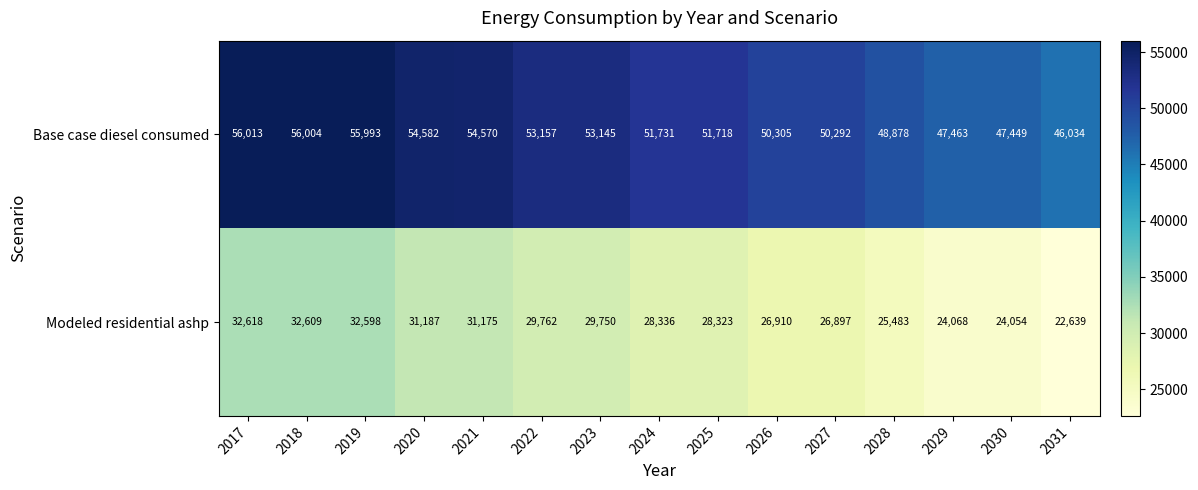

Reading right to left, extract all data points from this chart.

Base case diesel consumed: 46034	47449	47463	48878	50292	50305	51718	51731	53145	53157	54570	54582	55993	56004	56013
Modeled residential ashp: 22639	24054	24068	25483	26897	26910	28323	28336	29750	29762	31175	31187	32598	32609	32618